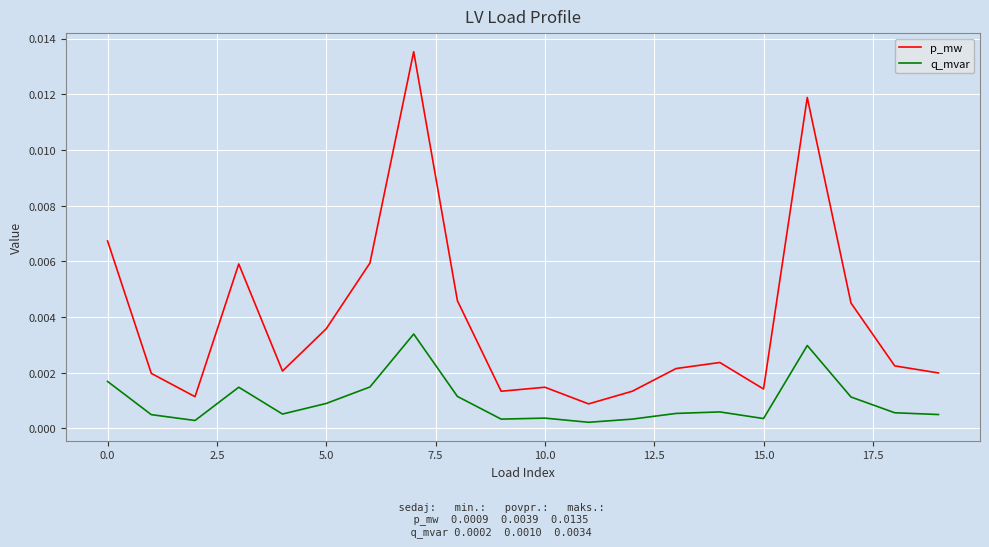

Is this an area chart (filled region under the line)?

No